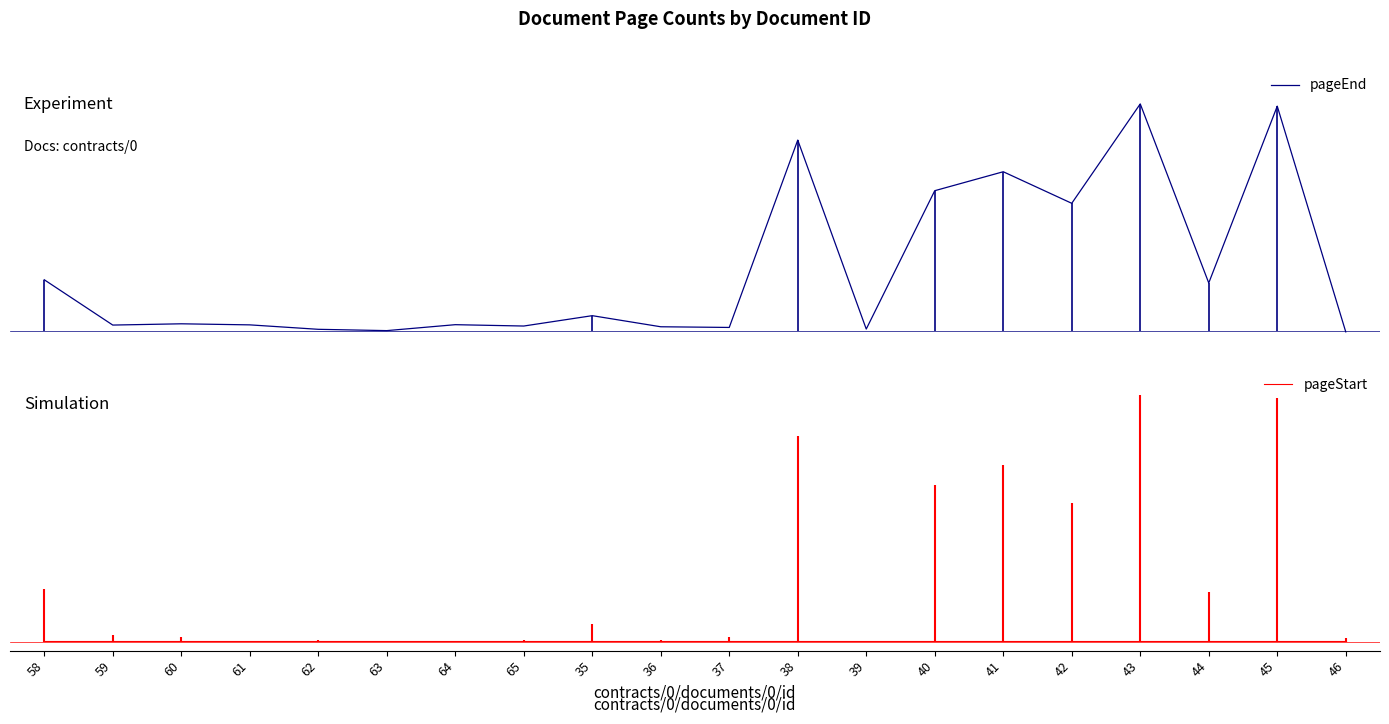

At which label does pageEnd first exceed 5?

58